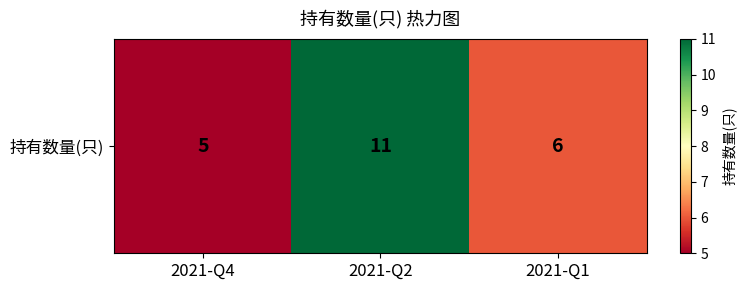

True or false: the data shows 9 at 2021-Q4.

False